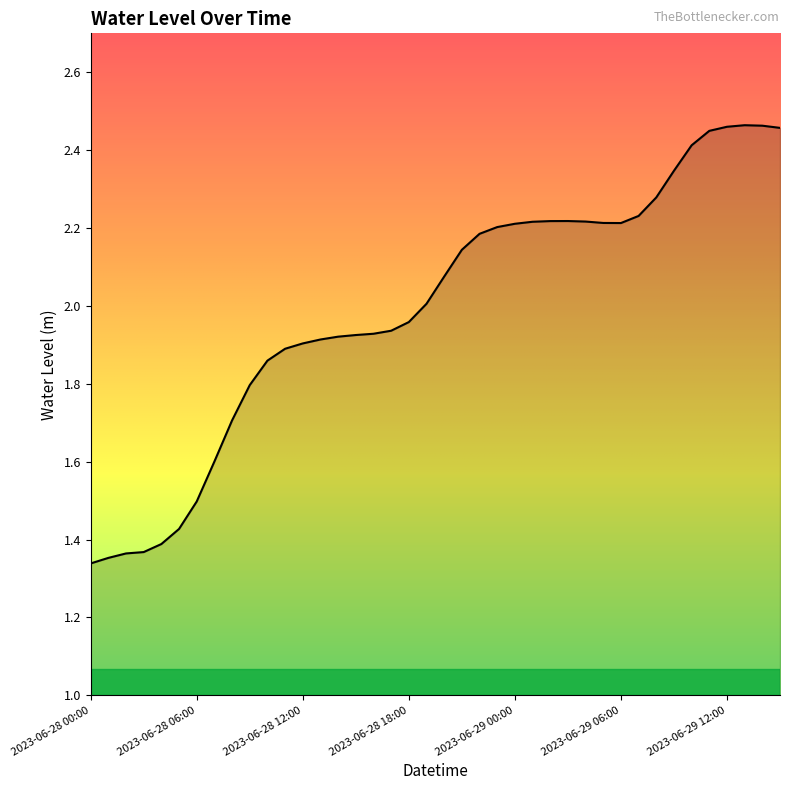

What is the difference between the maximum and minimum values?

1.1